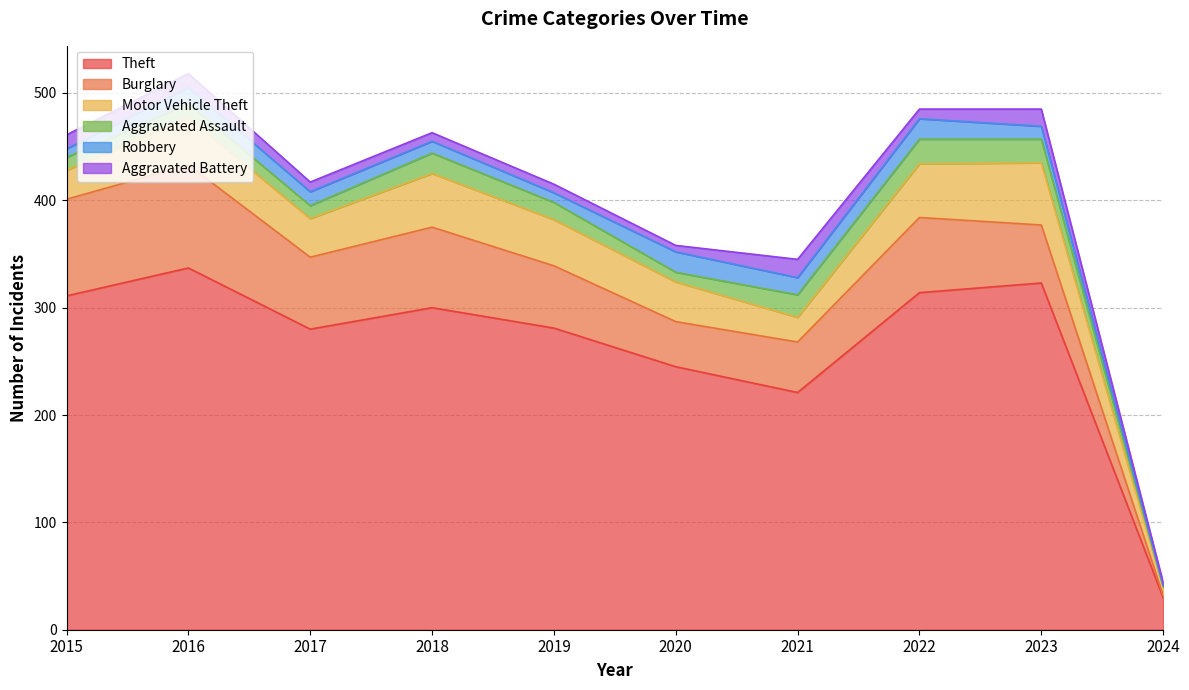

At how many categories does at least one series exceed 183?

9